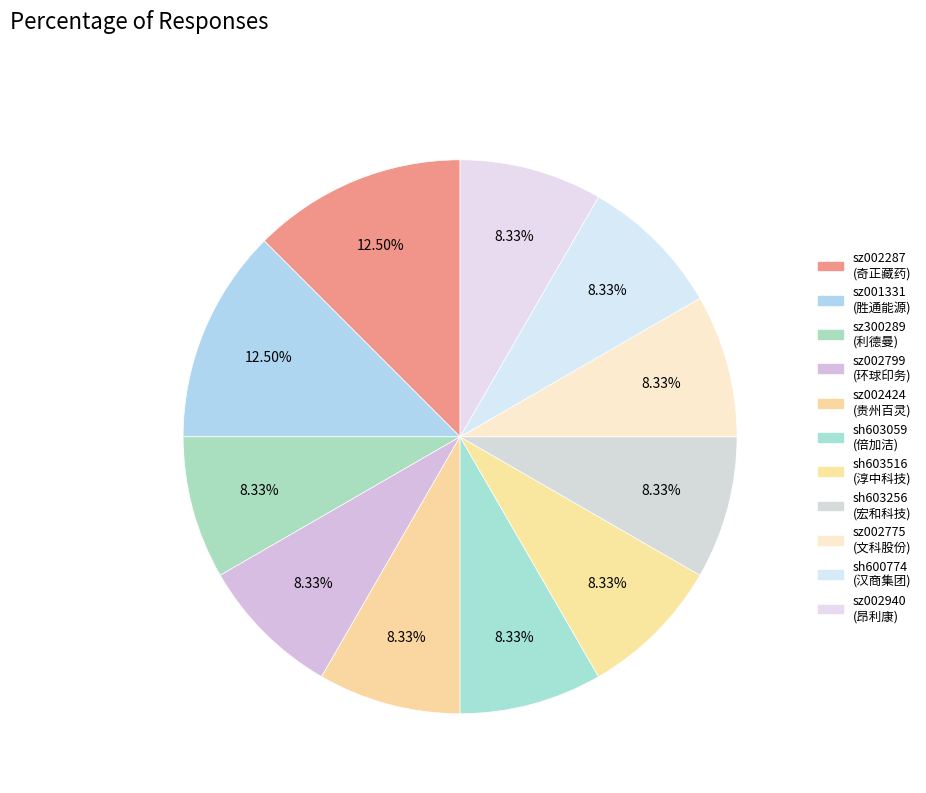

Between sz002799 and sh603516, which is larger?

sz002799